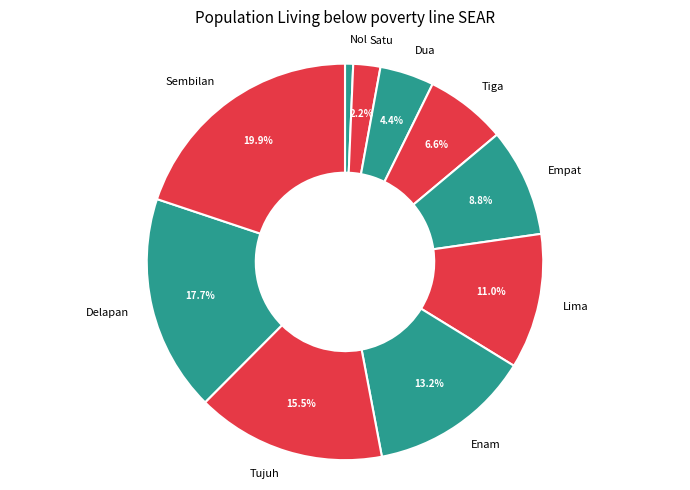

The Nol slice represents 13% of the pie. True or false?

False